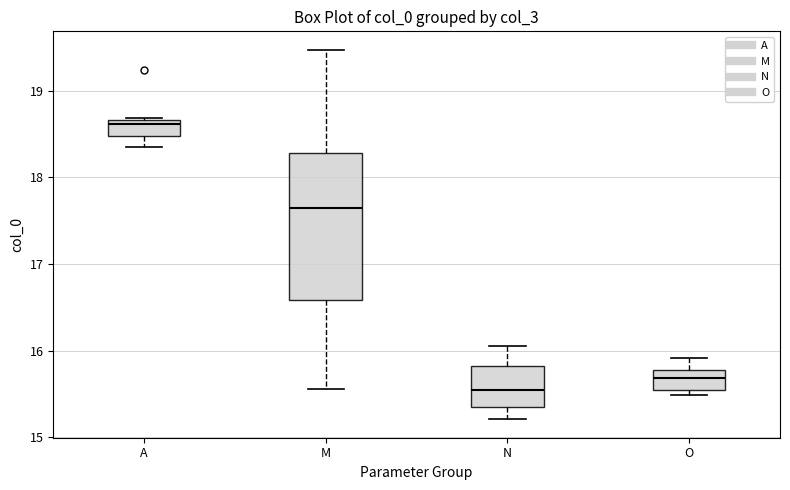

Reading left to right, transcribe this box plot: for each box, give where its median line is, the range the box spans, and where its two whiskers end, as read against the y-axis. The values are not printed on the chart, so give them approximately, as read against the axis.

A: median 18.6, box 18.5 to 18.7, whiskers 18.4 to 18.7
M: median 17.7, box 16.6 to 18.3, whiskers 15.6 to 19.5
N: median 15.6, box 15.4 to 15.8, whiskers 15.2 to 16.1
O: median 15.7, box 15.6 to 15.8, whiskers 15.5 to 15.9